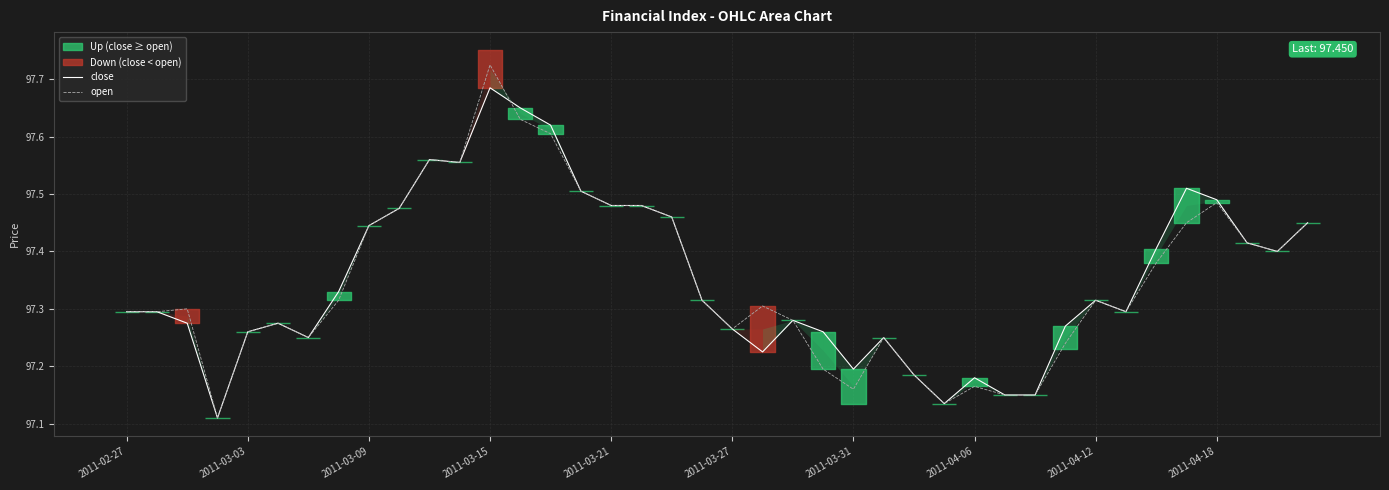

Is it true that close equals 97.5 at 35?

True